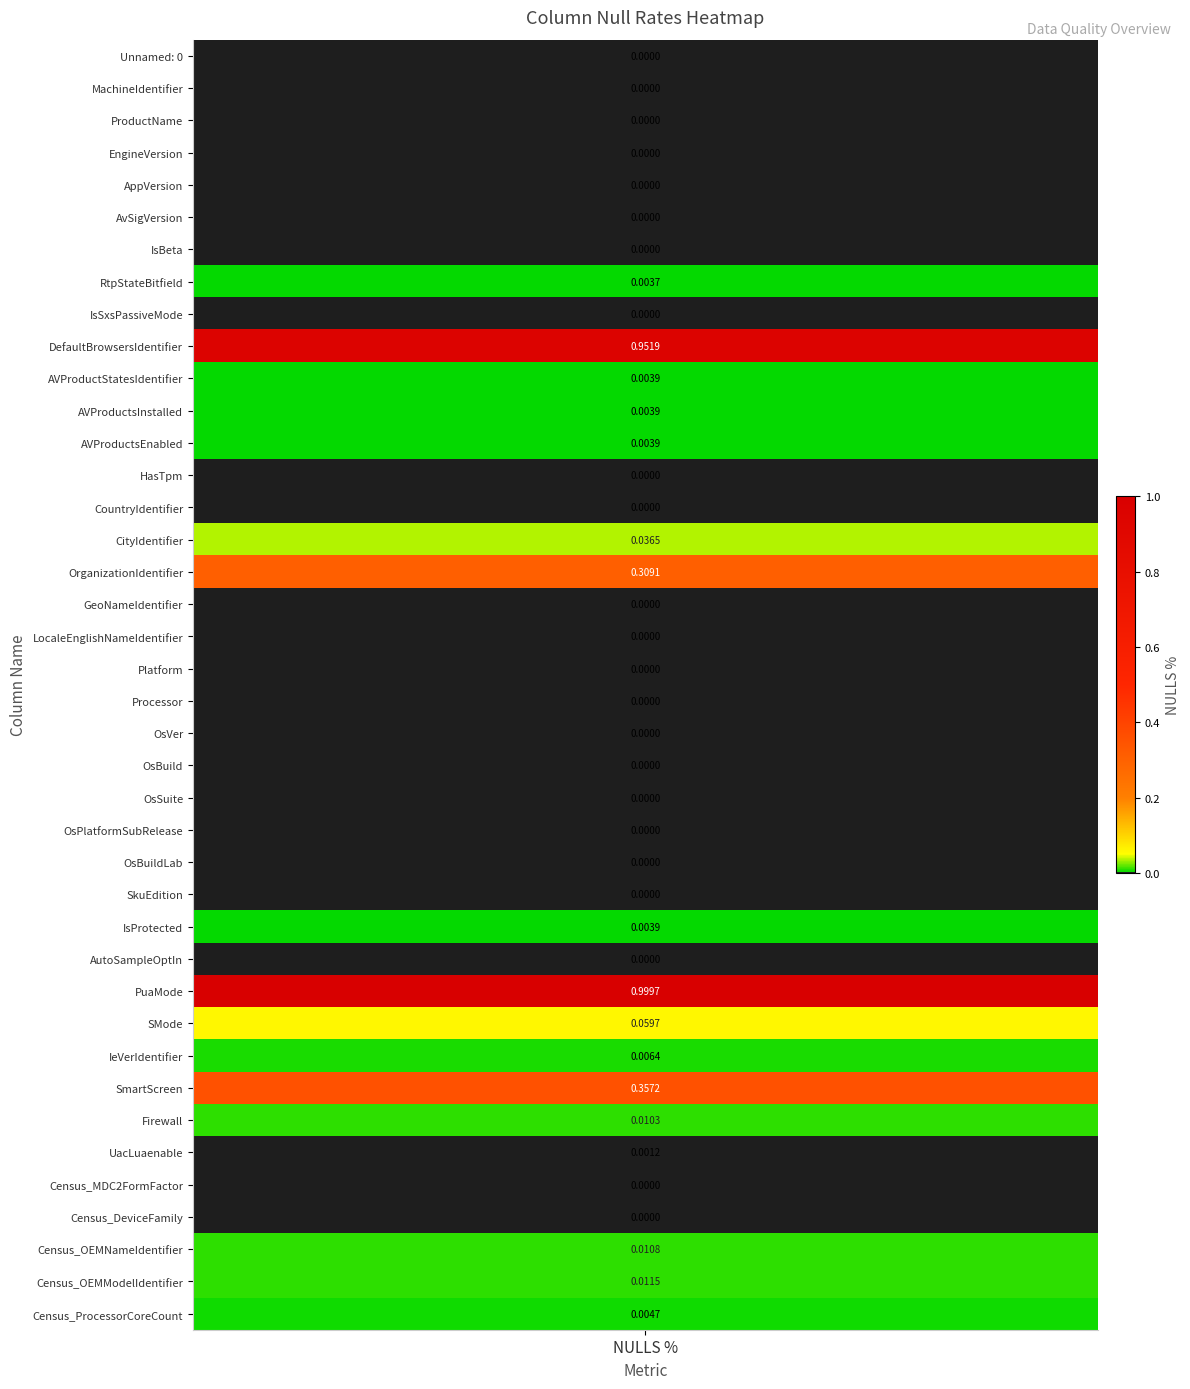

How many values exceed 0?

19